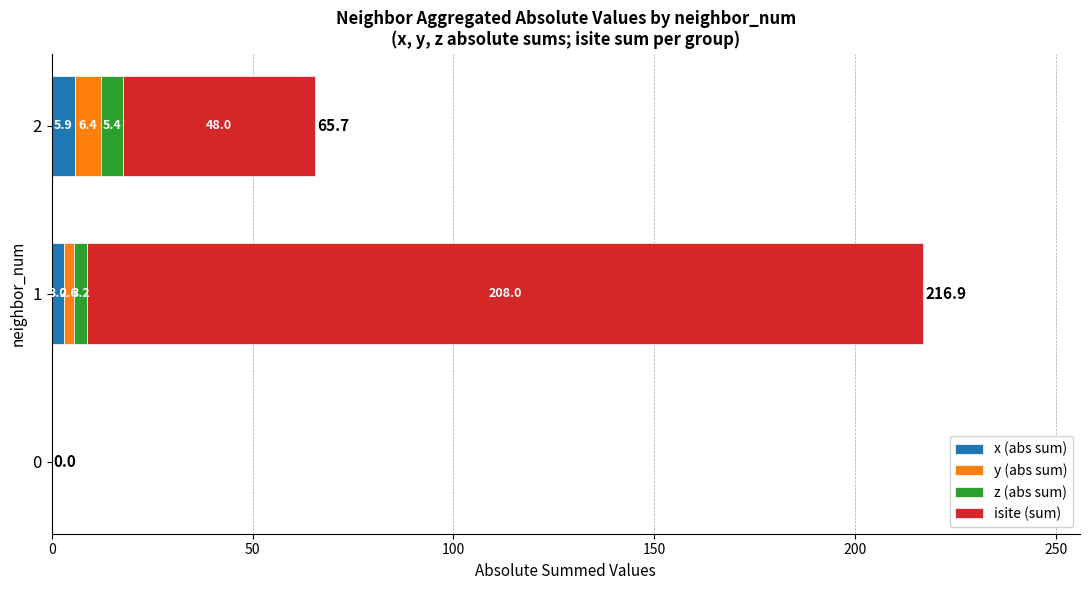

True or false: x (abs sum) has a value of 0.0 at 0.

True